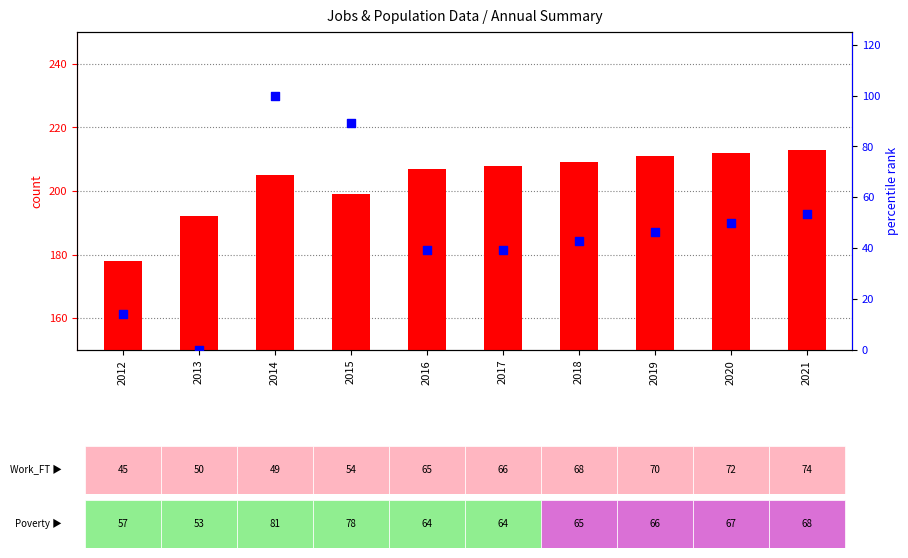

Is the value of count at 2014 greater than the value of percentile rank within the sample at 2014?

Yes